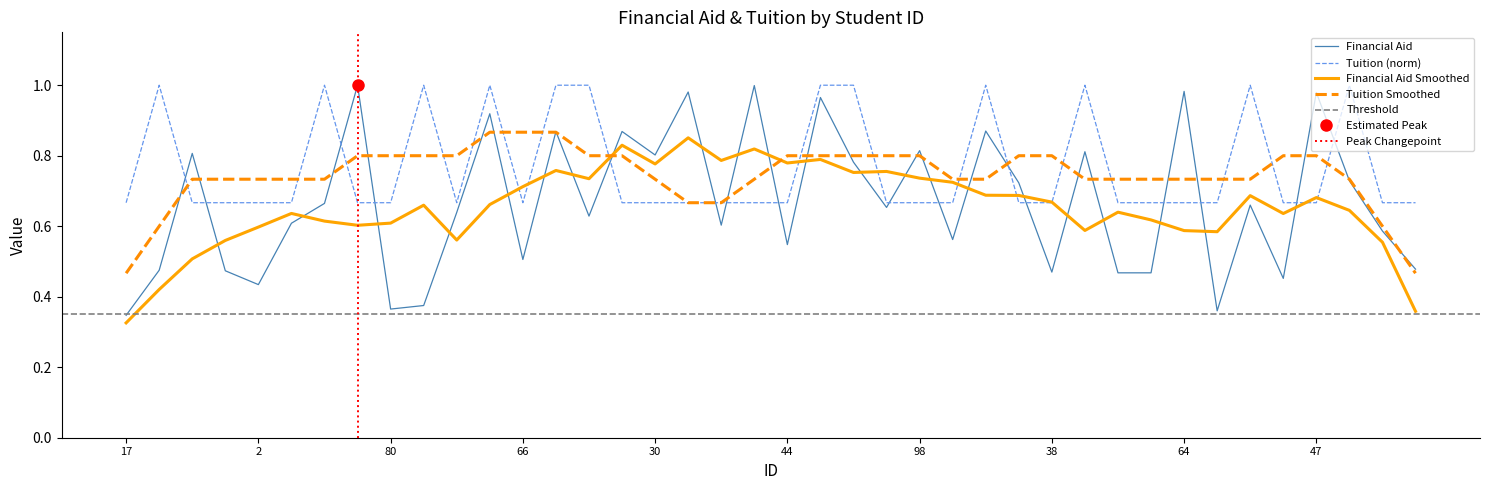

List the series in order of their overall mean, highest first.

Tuition, Financial Aid